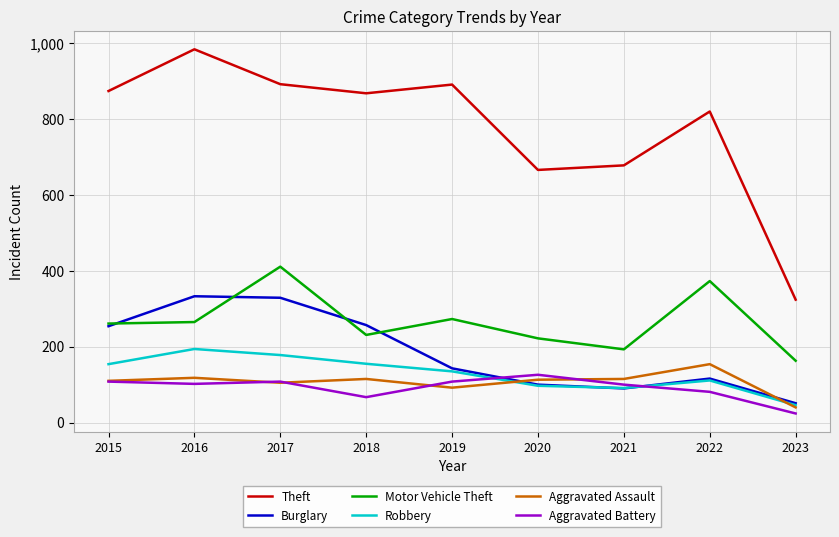

What is the minimum value for Aggravated Battery?

24